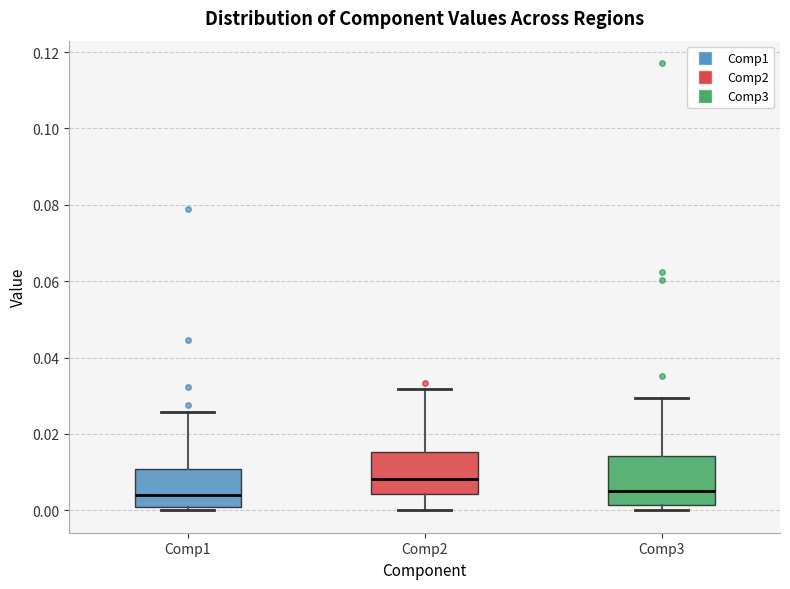

Reading left to right, transcribe this box plot: for each box, give where its median line is, the range the box spans, and where its two whiskers end, as read against the y-axis. The values are not printed on the chart, so give them approximately, as read against the axis.

Comp1: median 0.004, box 0.000 to 0.010, whiskers 0.000 (just below the box's lower edge) to 0.026
Comp2: median 0.008, box 0.004 to 0.016, whiskers 0.000 to 0.032
Comp3: median 0.006, box 0.002 to 0.014, whiskers 0.000 to 0.030